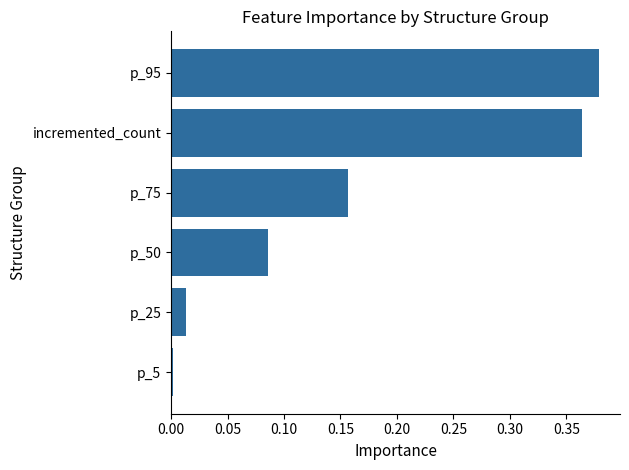

List the labels in order of value, largest first.

p_95, incremented_count, p_75, p_50, p_25, p_5